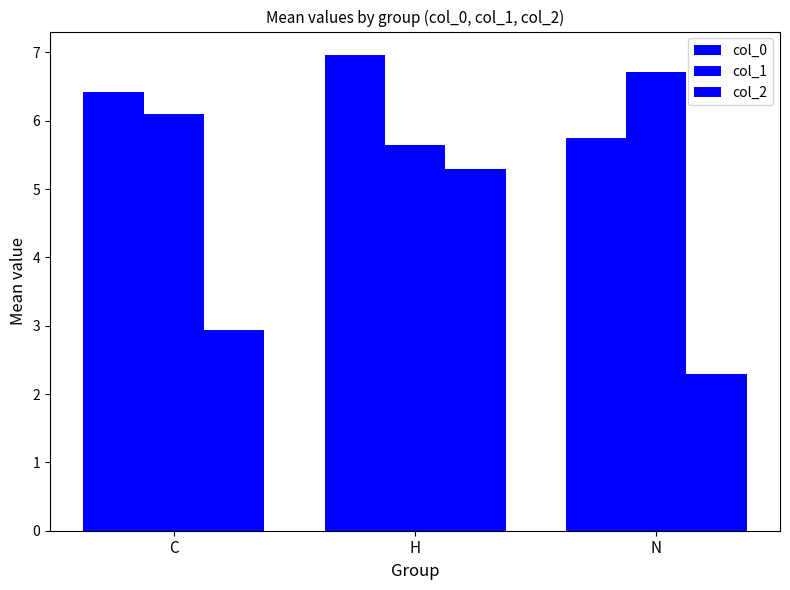

The value of col_2 at N is 2.3. True or false?

True